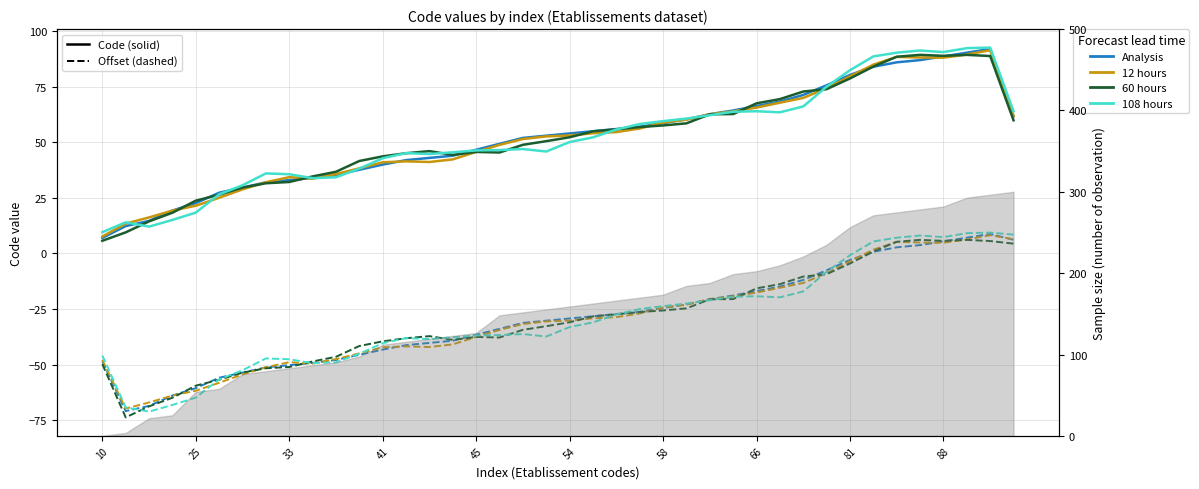

What is the lowest value of the 60 hours series?

5.7